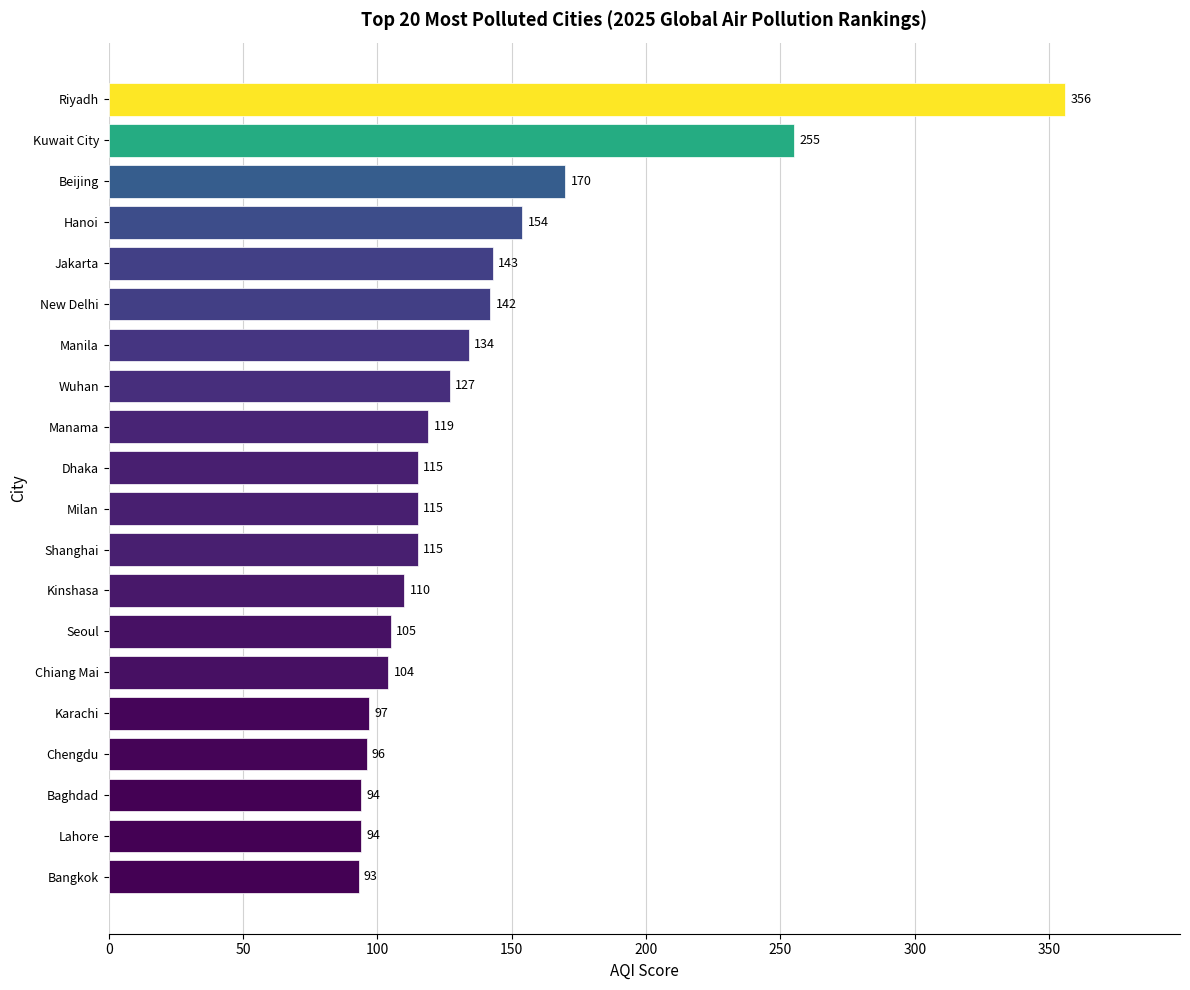

Between Kinshasa and Chiang Mai, which is larger?

Kinshasa